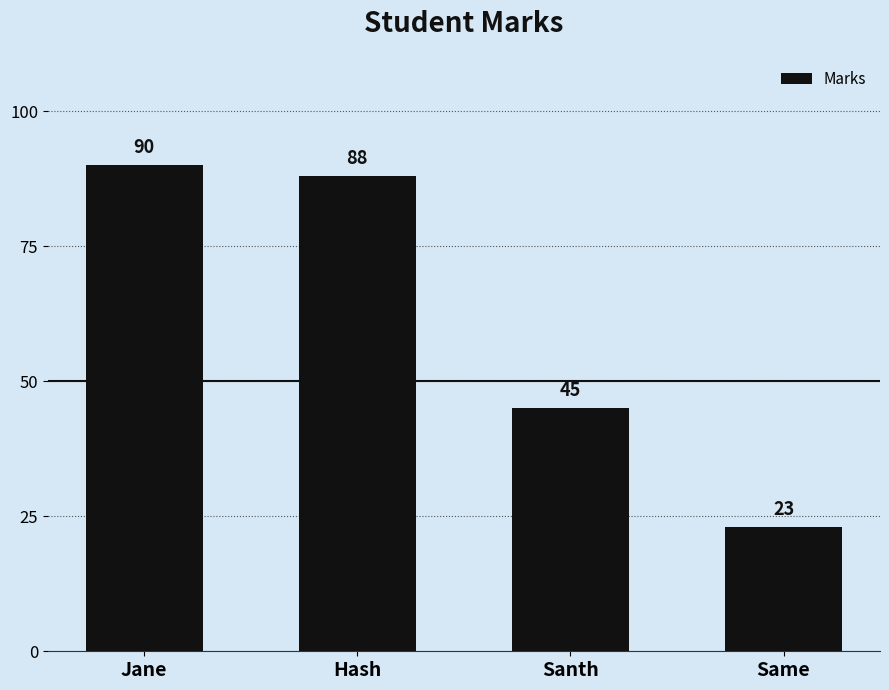

How many distinct data groups are displayed?

1